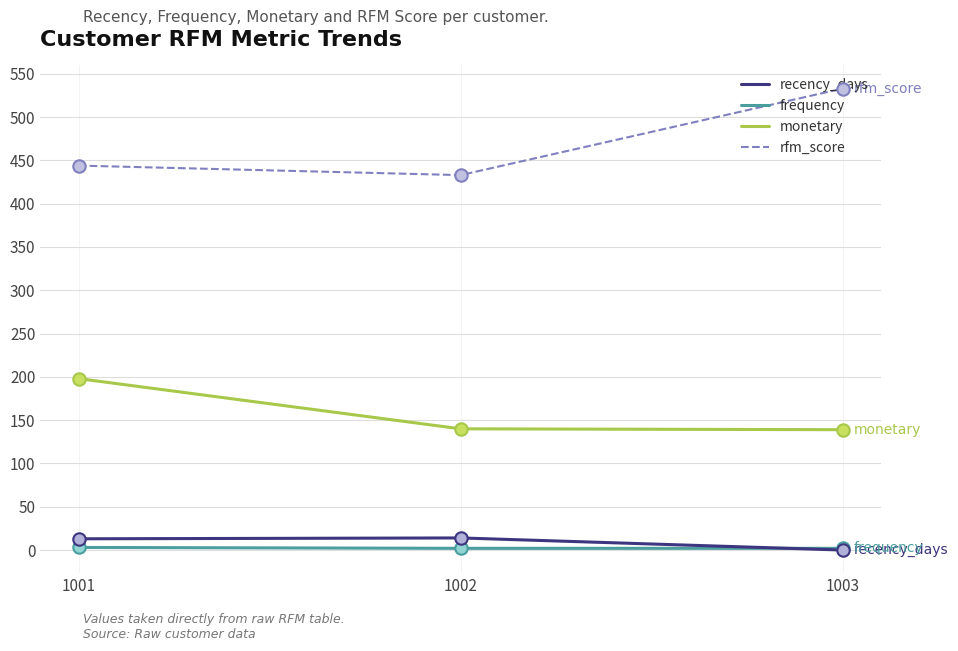

Is the value of monetary at 1002 greater than the value of rfm_score at 1002?

No